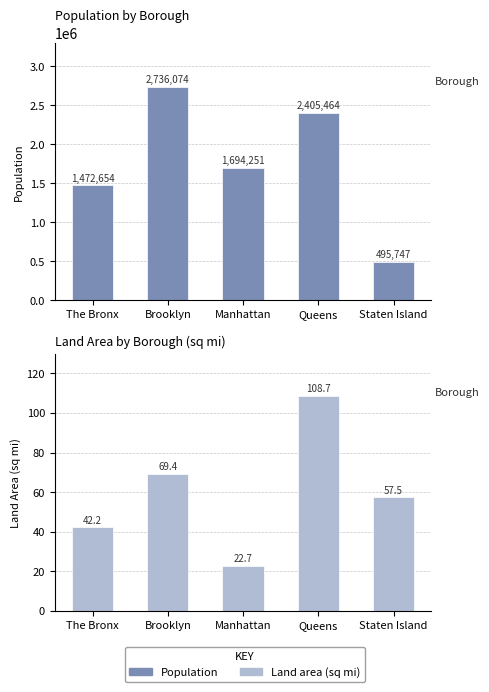

Reading left to right, extract all data points from this chart.

Population: 1472654.0	2736074.0	1694251.0	2405464.0	495747.0
Land area: 42.2	69.4	22.7	108.7	57.5